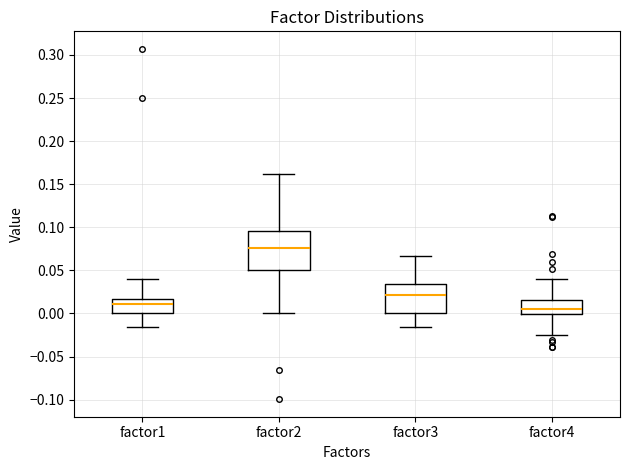

Which box has the lowest median line?

factor4